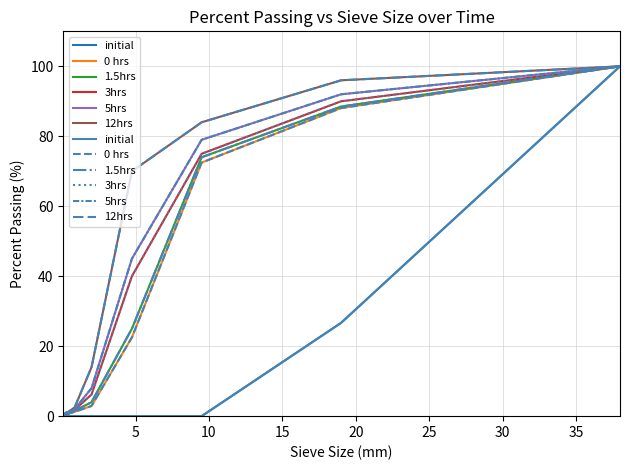

What is the value of the 12hrs point at the 6th from the left?

2.5